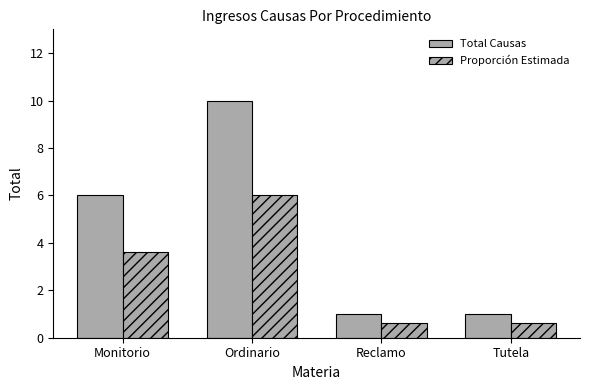

Does the chart contain stacked bars?

No